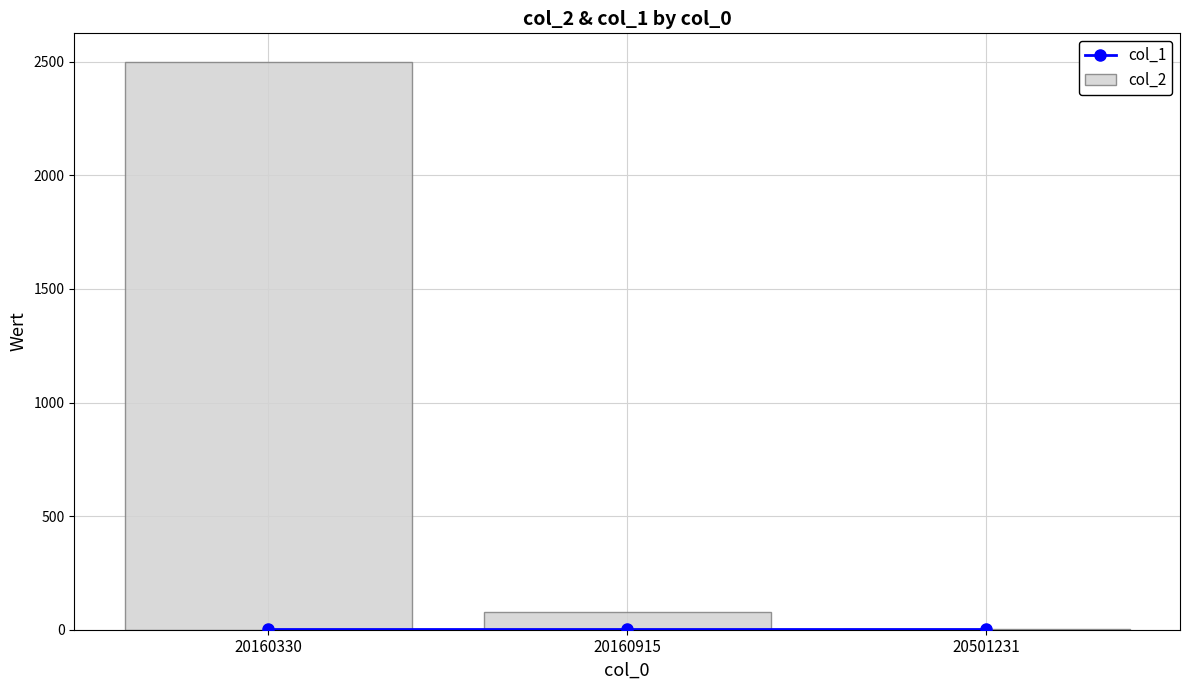

Reading right to left, list all the values displayed in this chart.

col_1: 20501231=1	20160915=1	20160330=1
col_2: 20501231=1	20160915=80	20160330=2500